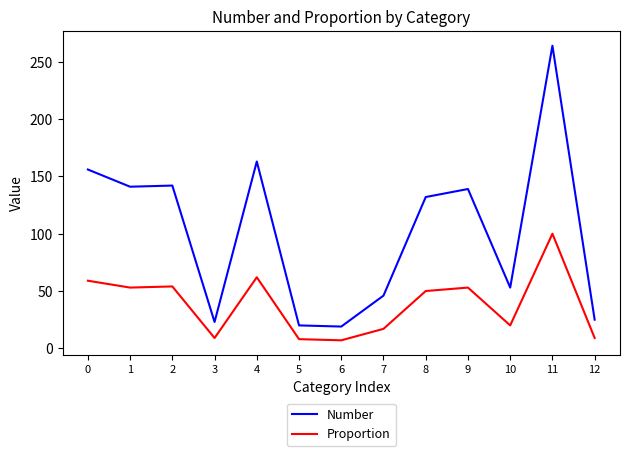

Rank the series by their average value, from lowest to highest.

Proportion, Number